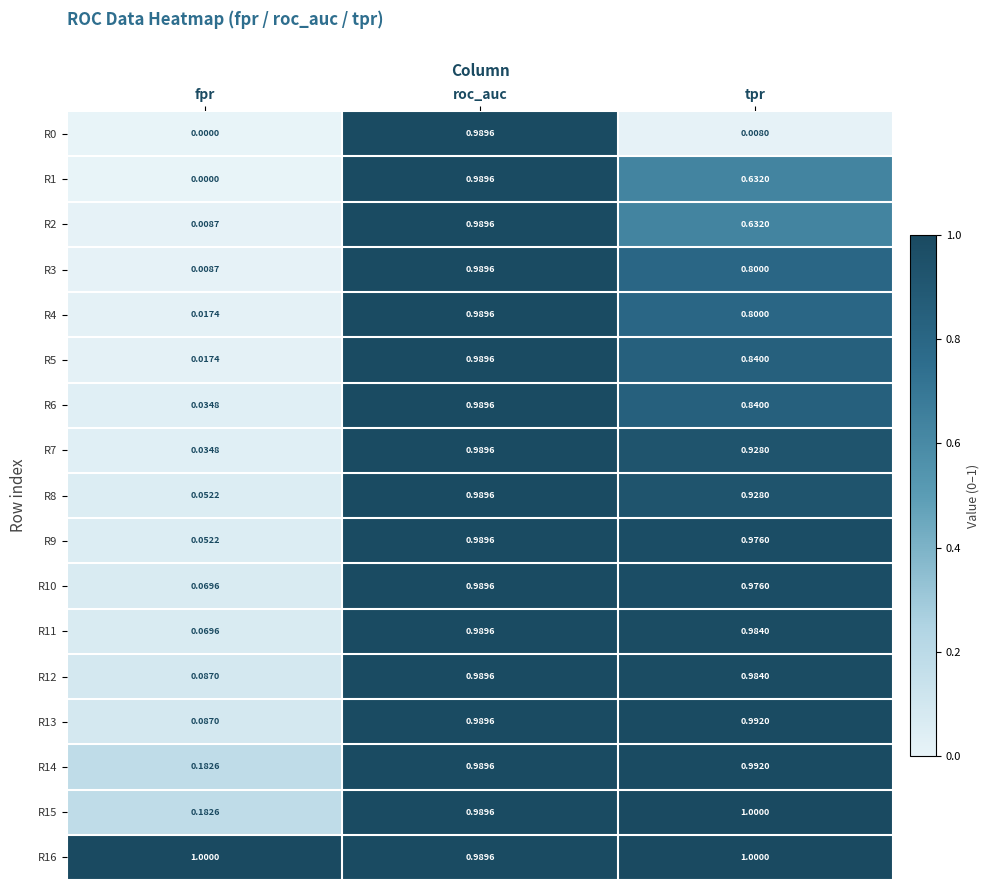

At which category is the sum across all series the highest?

roc_auc